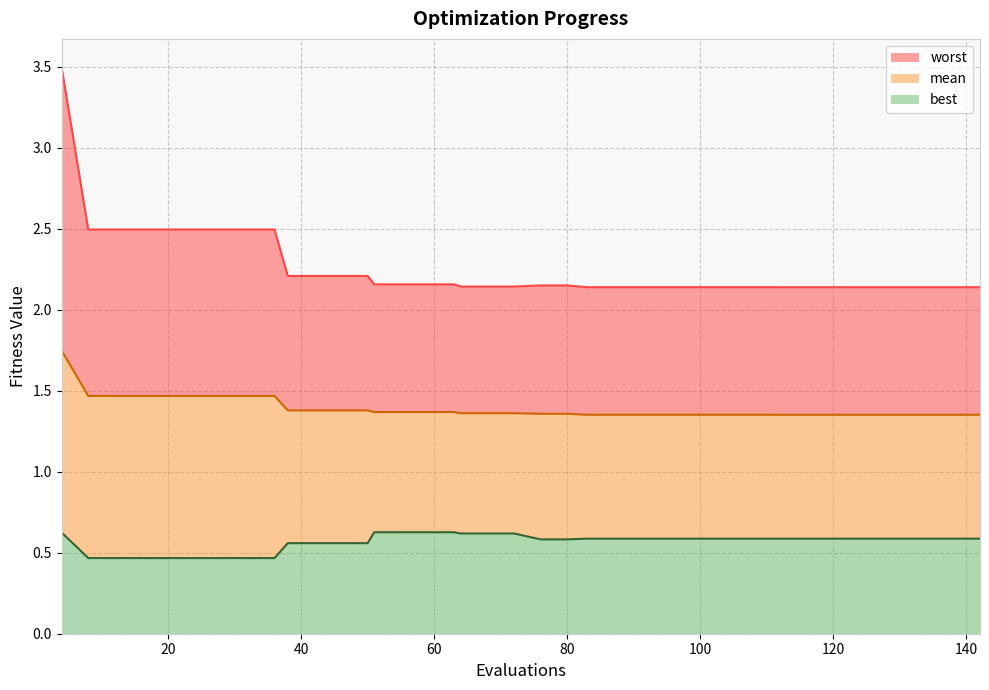

Count the worst values in the range 2 to 3.

39